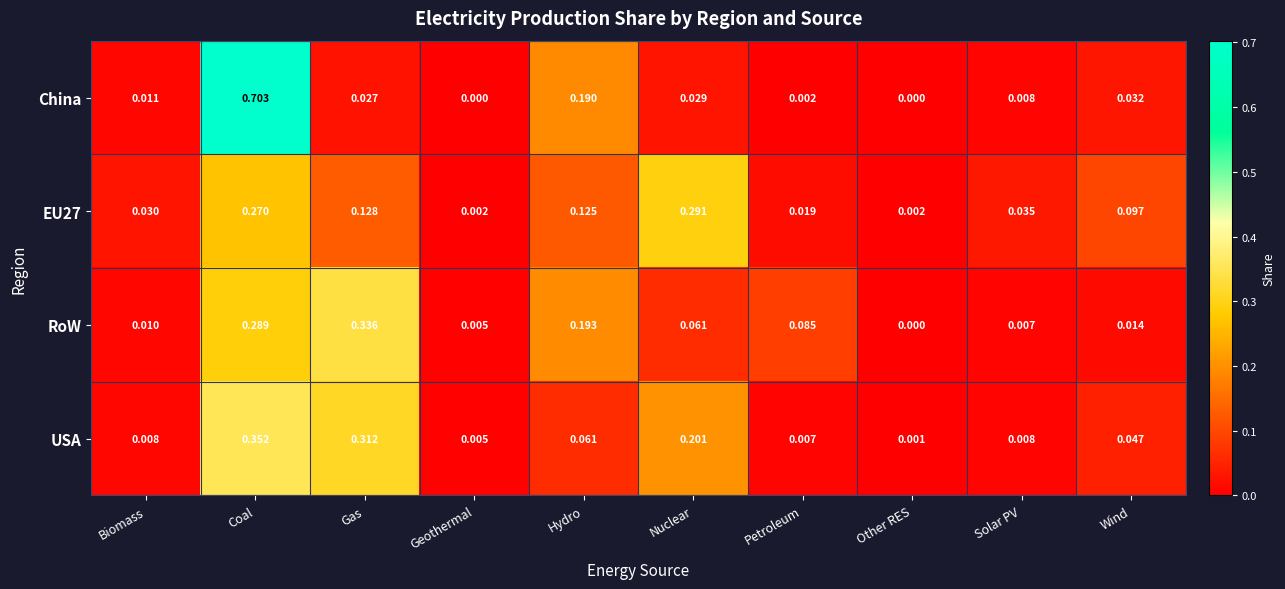

Which category has the highest value in the China series?

Coal